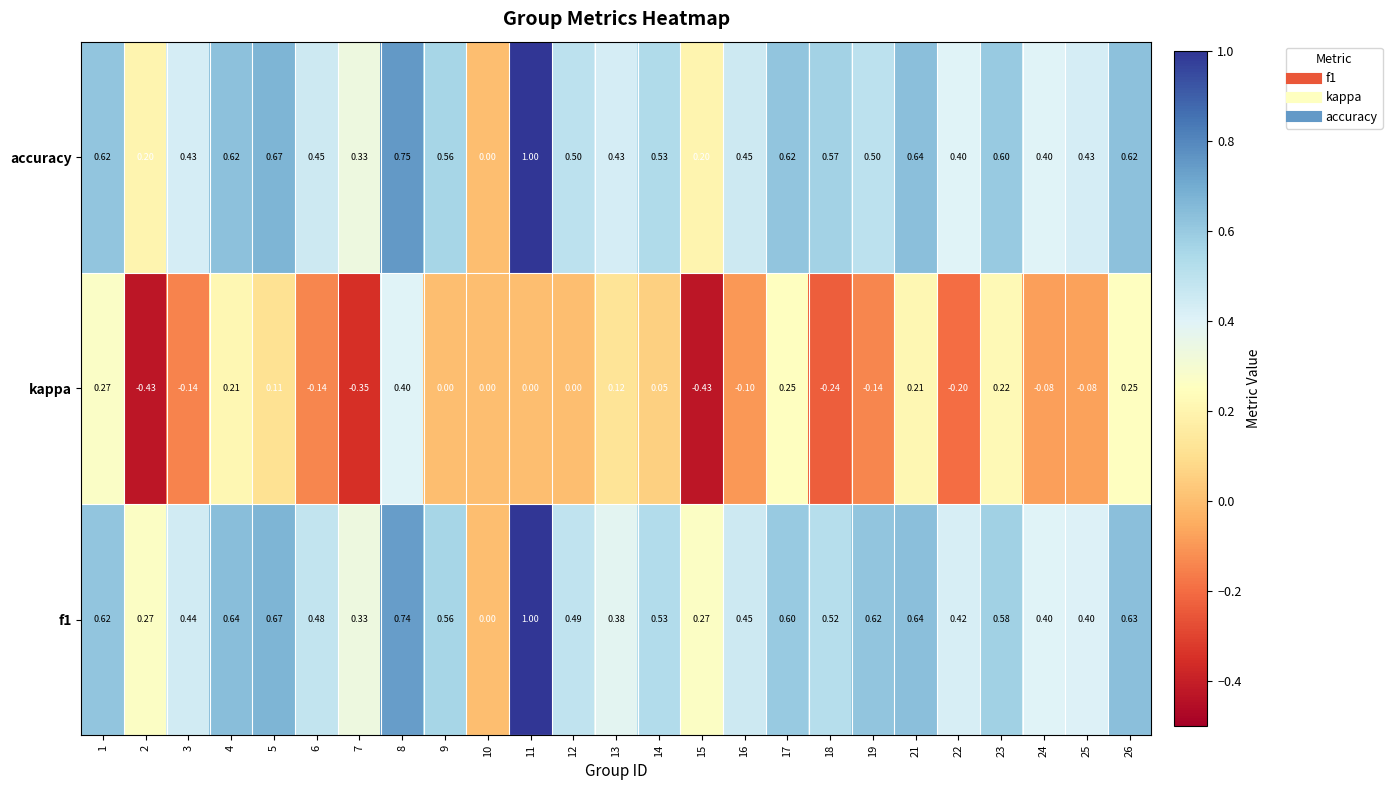

Which series changed the most between 9 and 26?

kappa